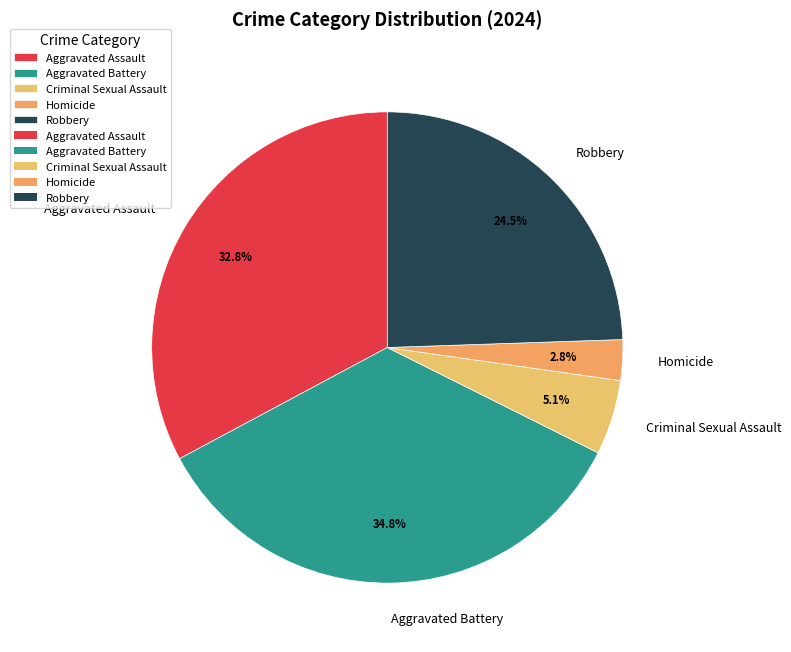

To the nearest percent, what percentage of the pie is Homicide?

3%